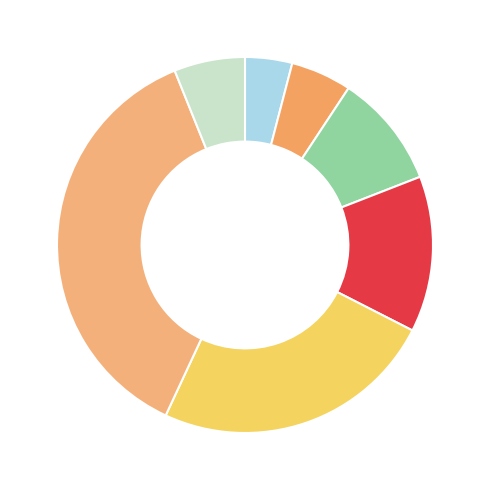

How many slices are in this pie chart?

7